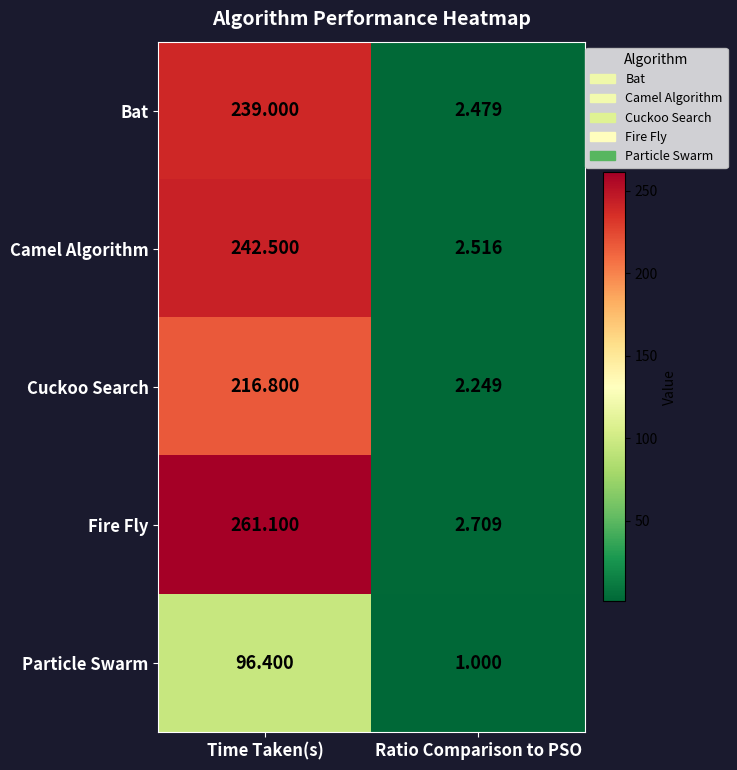

Which series has the largest range (max minus min)?

Fire Fly